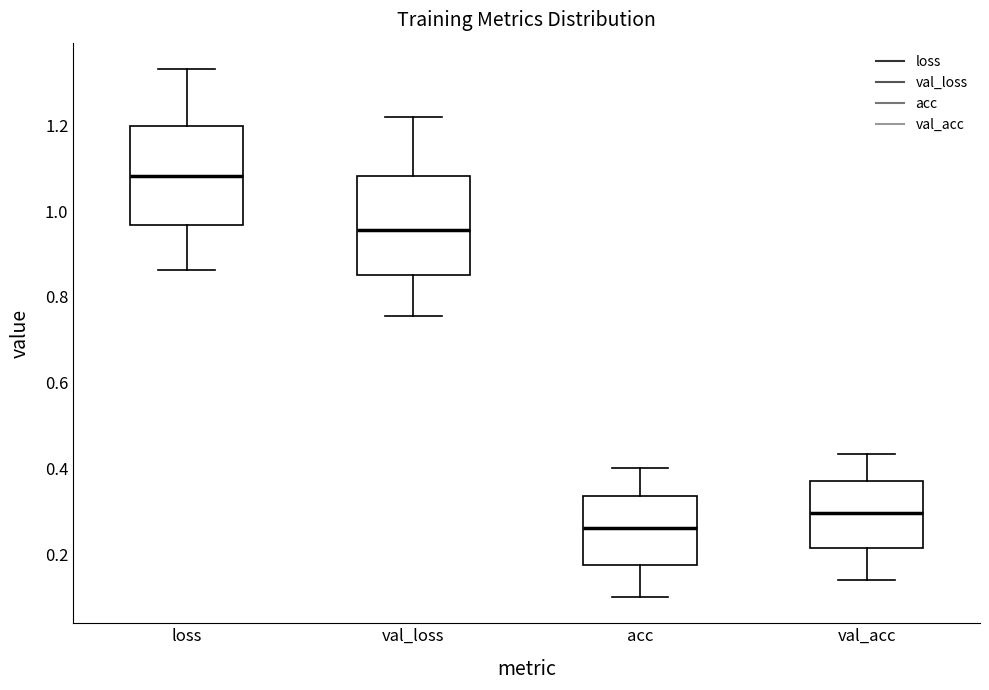

Where does the lower whisker of the box for acc end on the y-axis? The values are not printed on the chart, so give them approximately, as read against the axis.

0.10